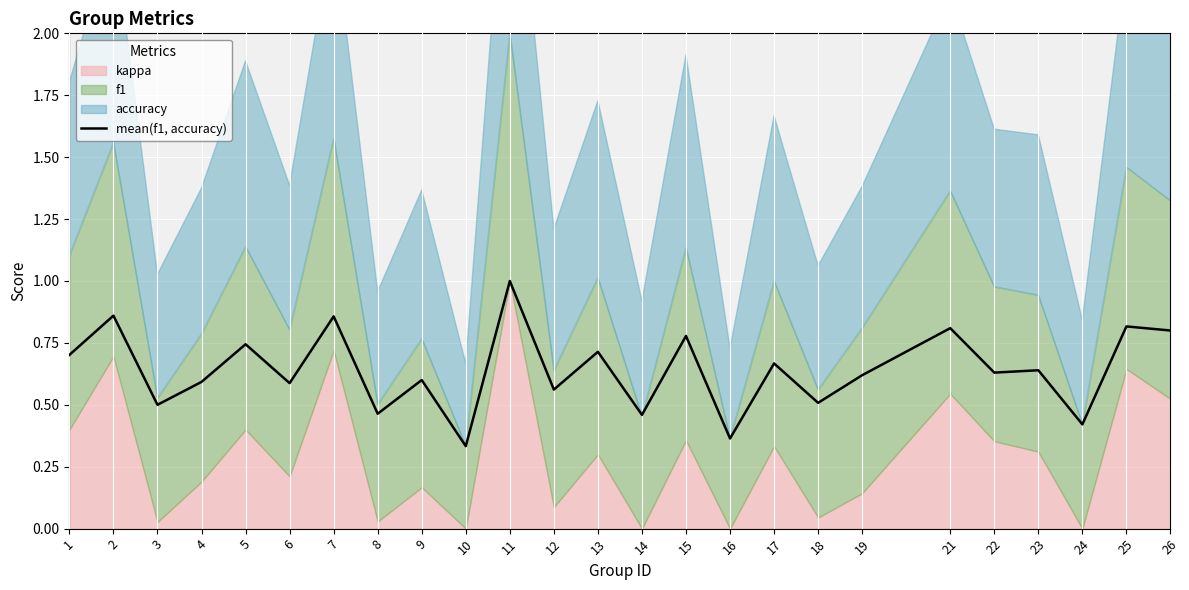

At which category does the chart reach its minimum across all series?

10